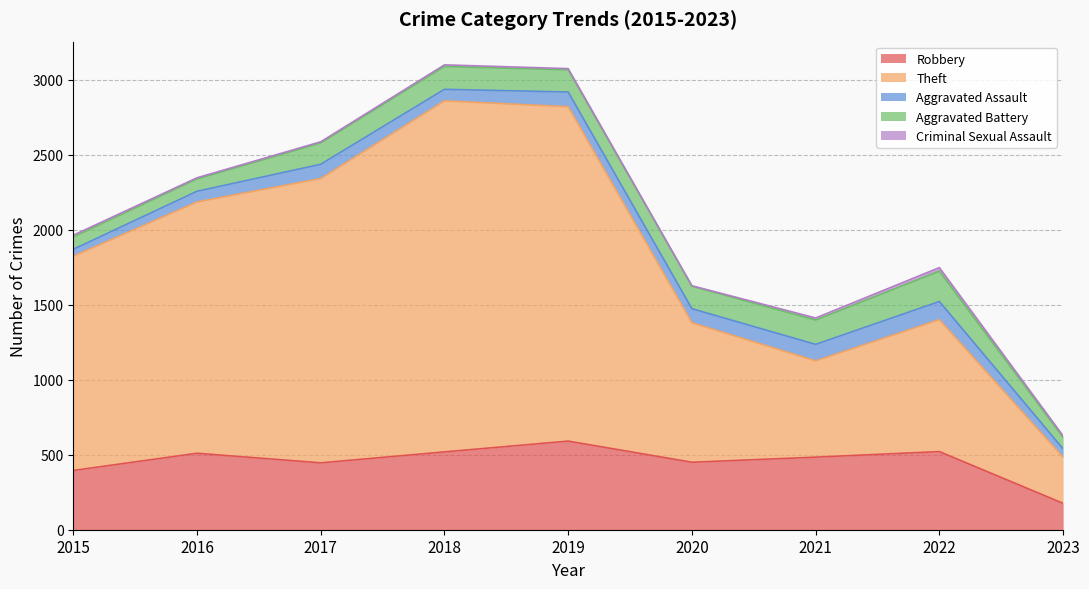

What is the difference between the Aggravated Assault values at 2018 and 2019?

21